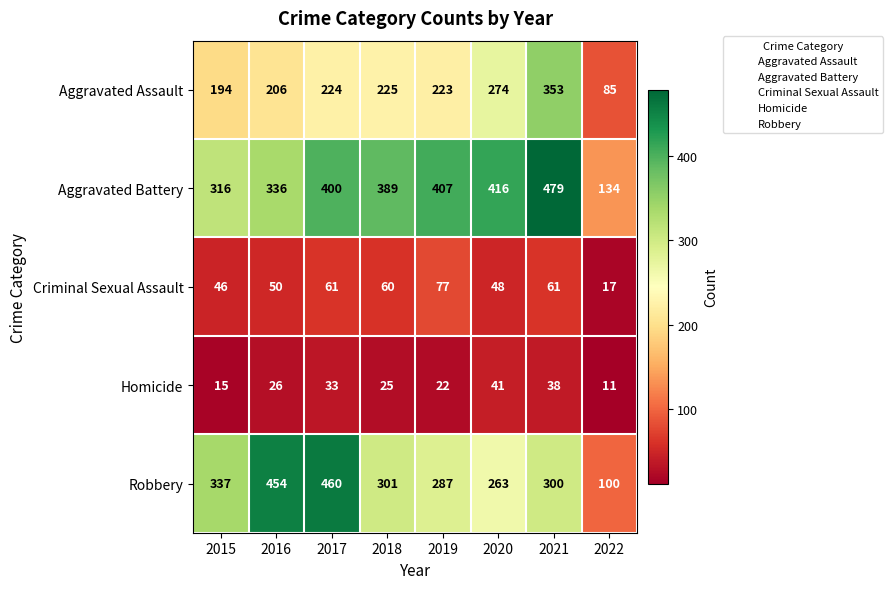

List the labels in order of Aggravated Assault value, largest first.

2021, 2020, 2018, 2017, 2019, 2016, 2015, 2022